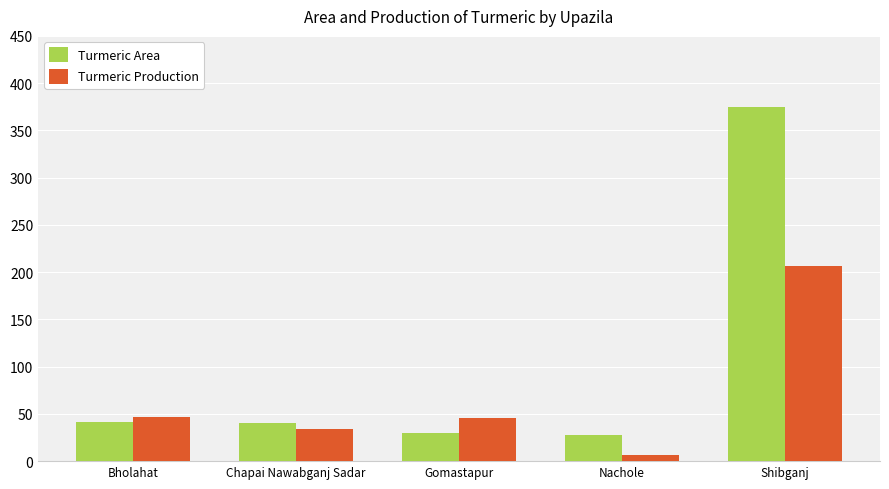

Which series has the largest range (max minus min)?

Turmeric Area